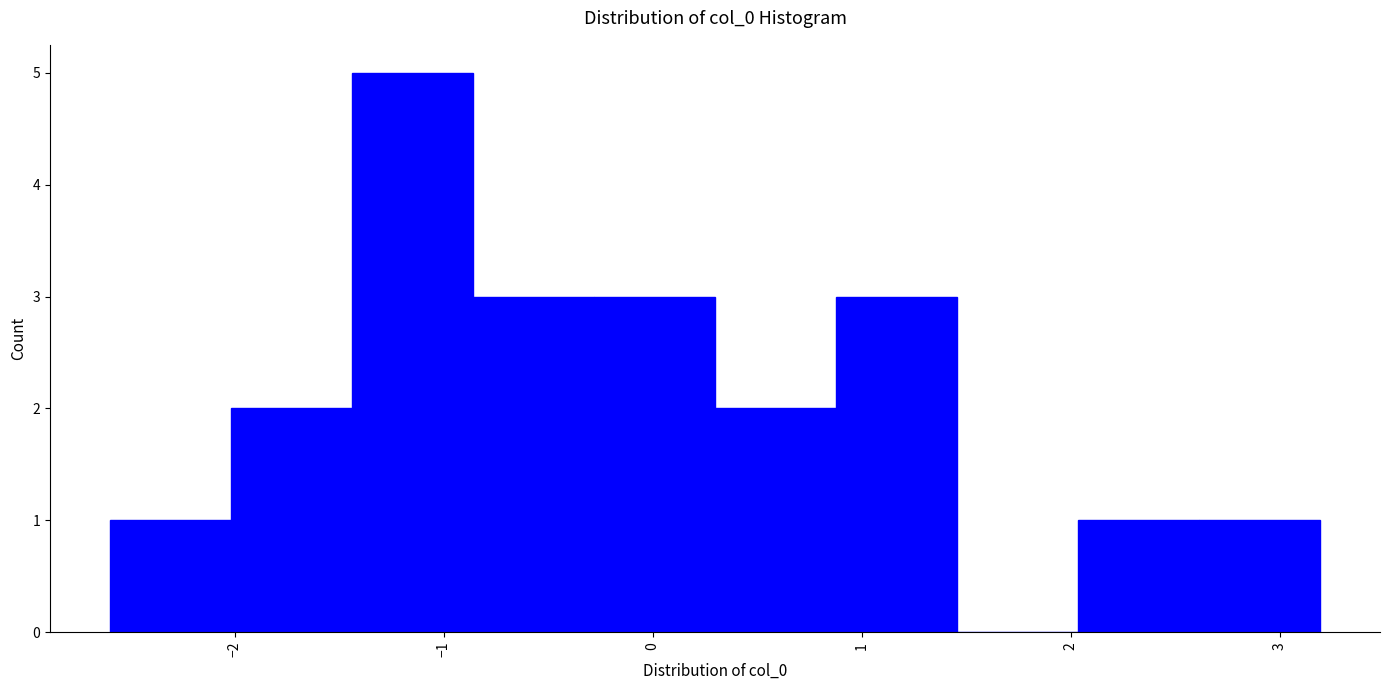

How tall is the bar that spans 0.3 to 0.9 on the x-axis? Neither the bar edges nor the heights are printed on the chart, so give them approximately, as read against the axes.

2